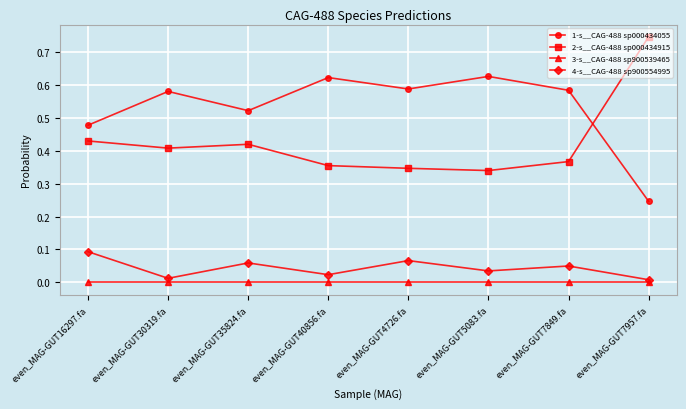

After their last crossing, which series has the higher values: 2-s__CAG-488 sp000434915 or 1-s__CAG-488 sp000434055?

2-s__CAG-488 sp000434915